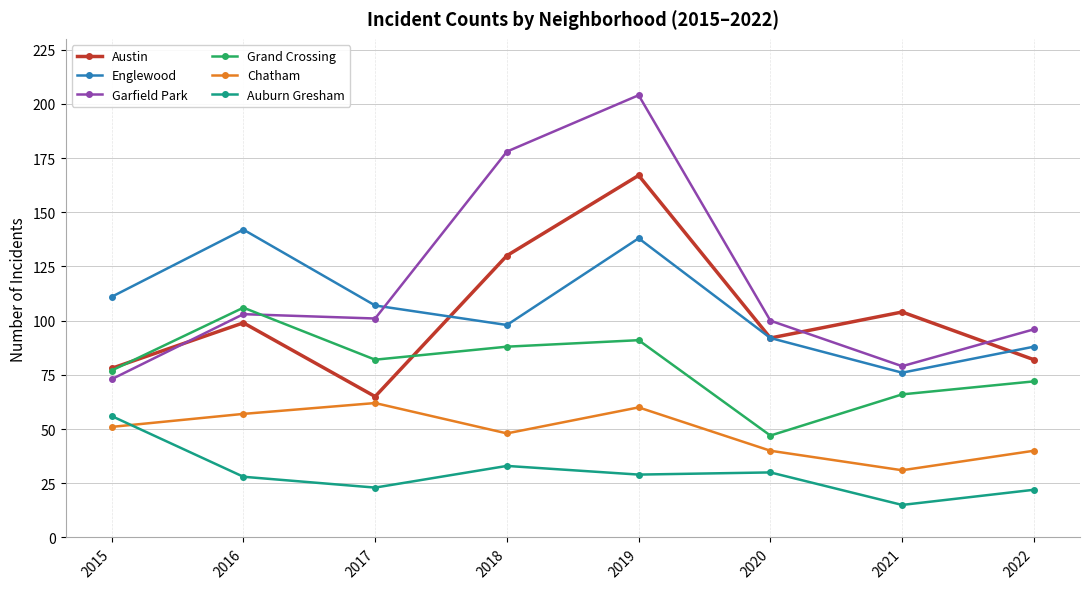

Which series has the largest range (max minus min)?

Garfield Park